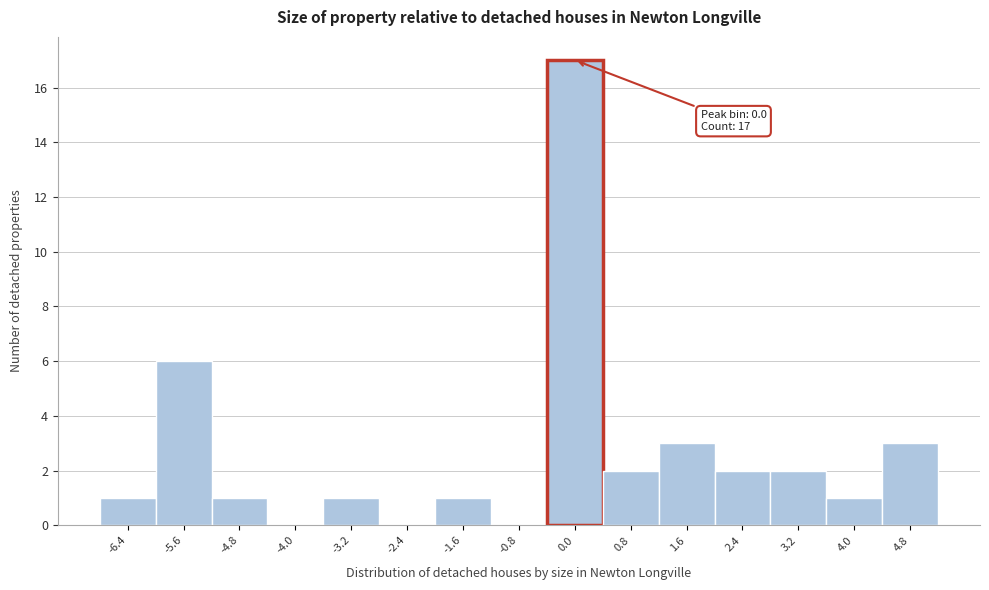

Which range on the x-axis has the tallest bar?

-0.4 to 0.4